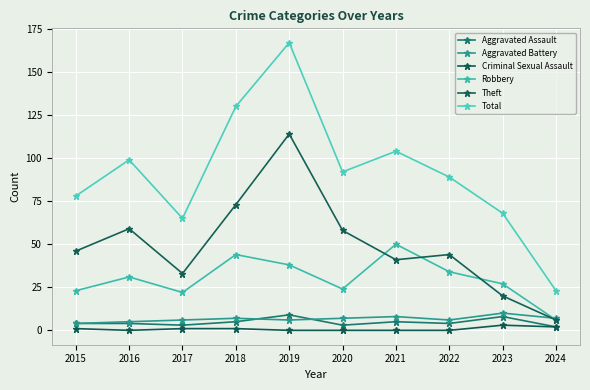

True or false: Criminal Sexual Assault has a value of 1 at 2018.

True